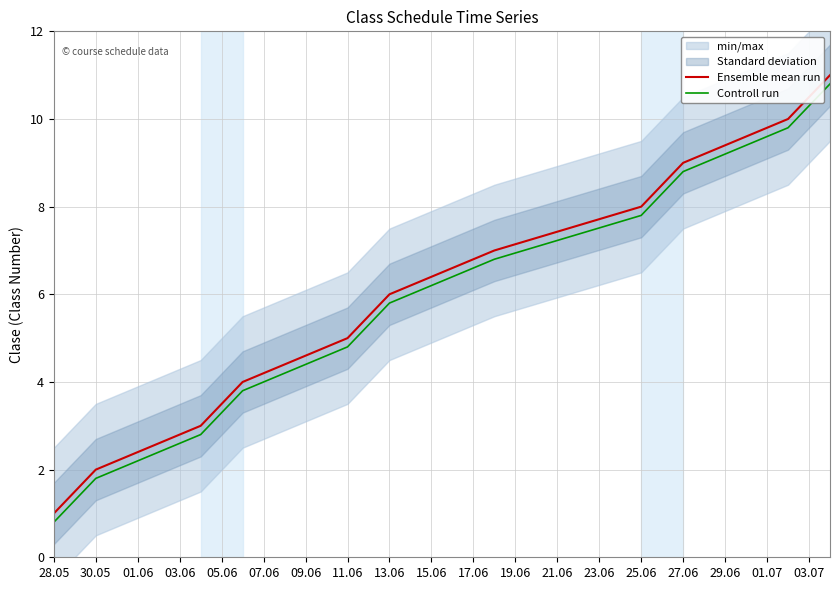

True or false: Ensemble mean run and Controll run cross at least once.

False